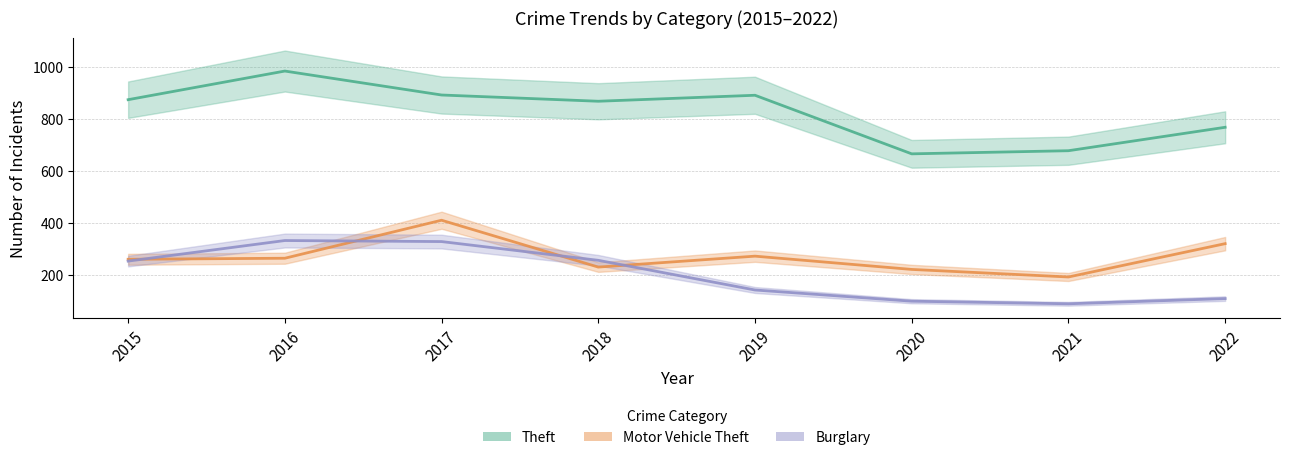

How many lines are shown in the chart?

3